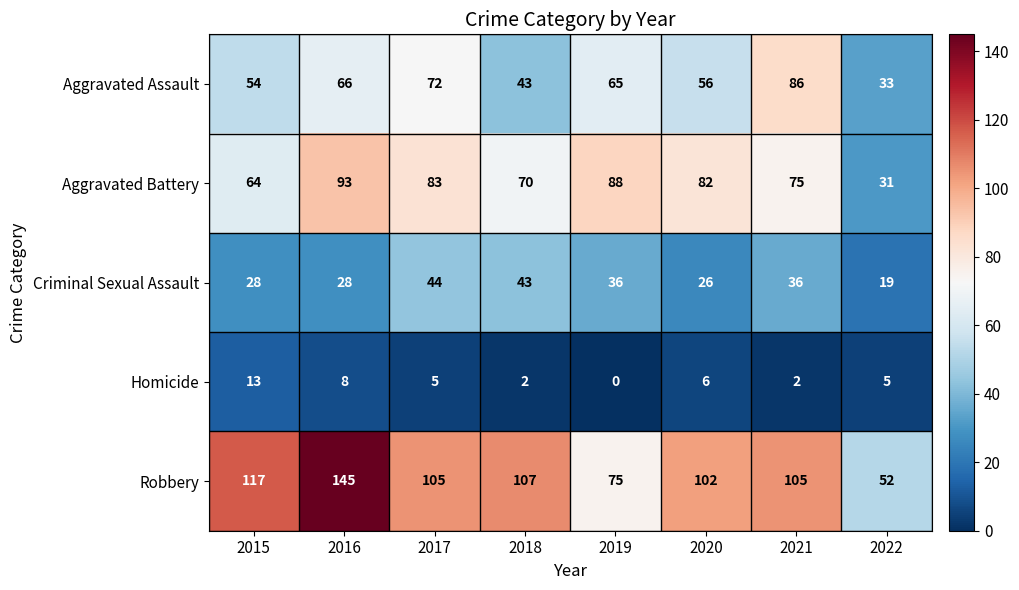

At which label is Aggravated Battery closest to 62?

2015